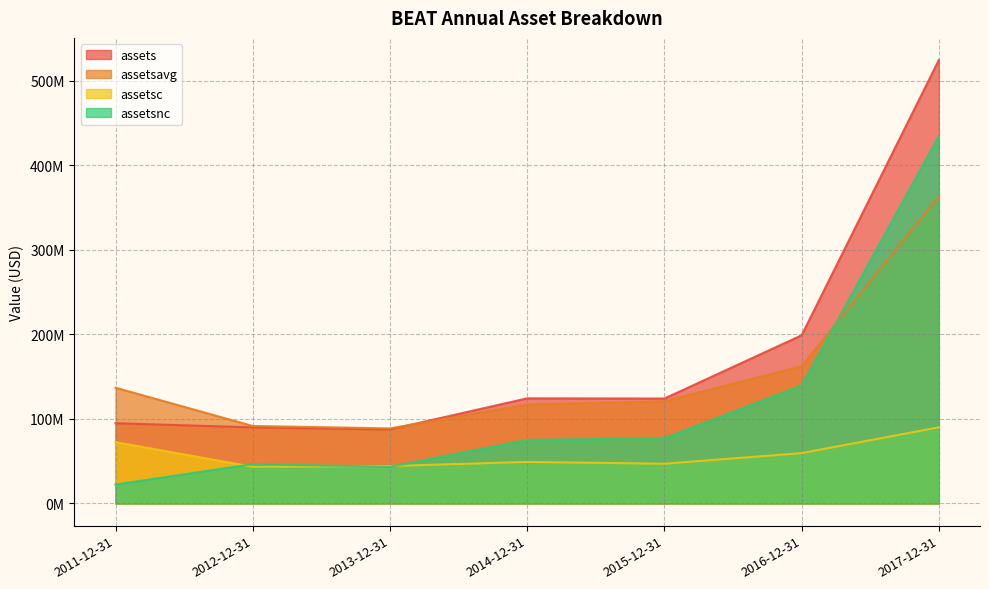

What is the average value of the assetsavg series?

154455714